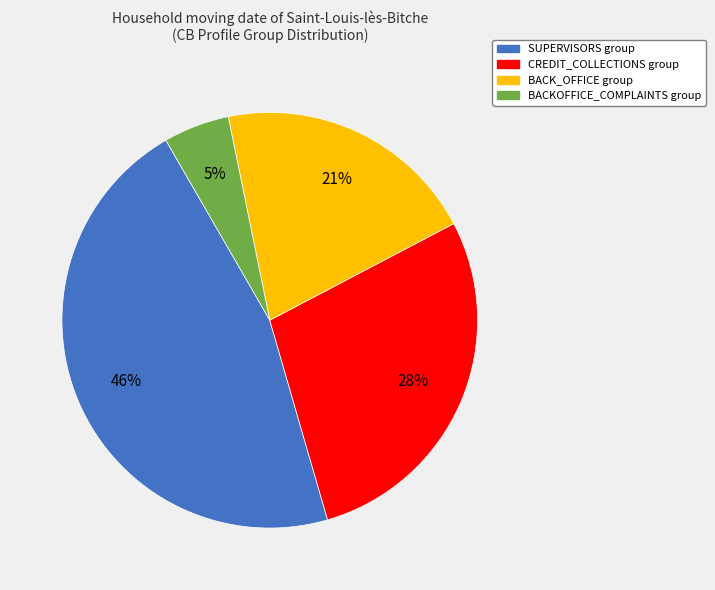

To the nearest percent, what is the average slice percentage?

25%